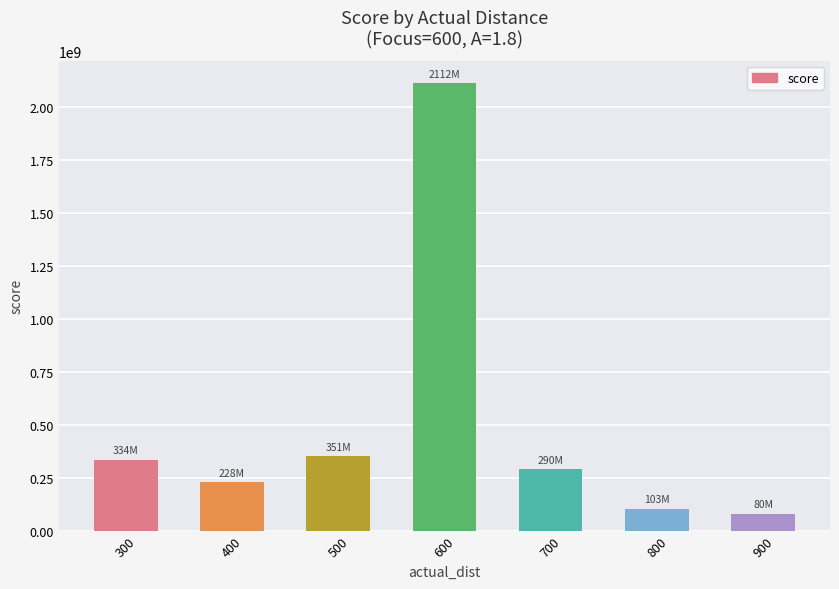

How many bars are there in total?

7